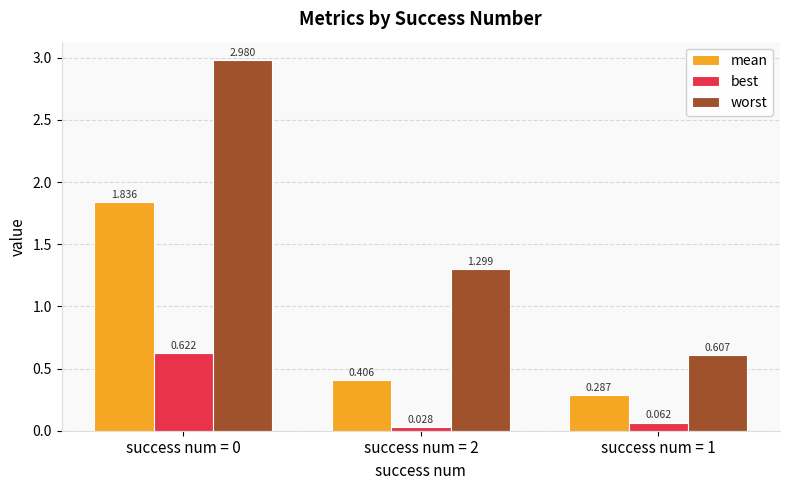

Does the chart contain stacked bars?

No